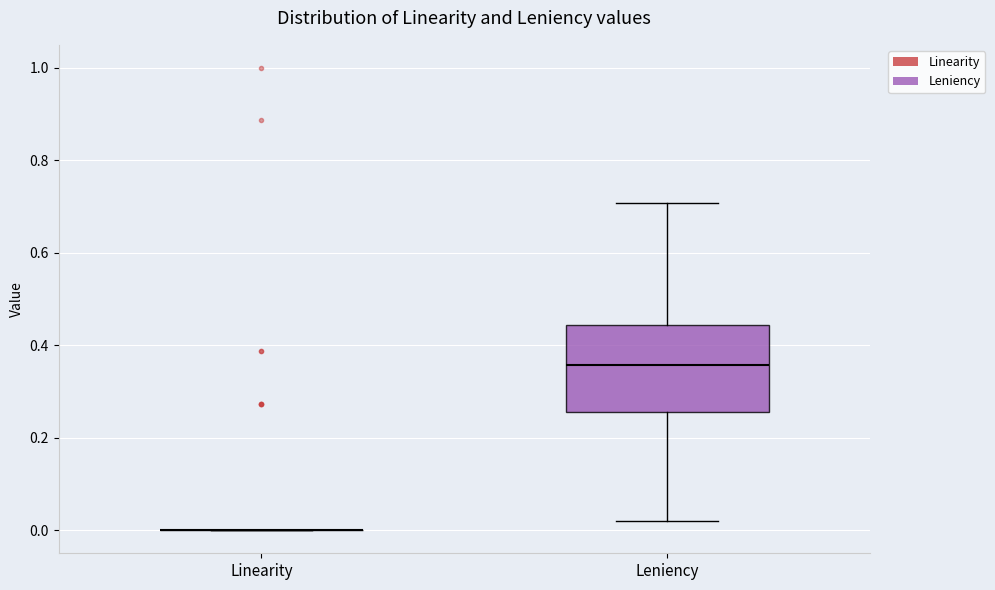

Reading left to right, read every box against the y-axis: the position of its median line, the range the box covers, and the ends of its whiskers. The values are not printed on the chart, so give them approximately, as read against the axis.

Linearity: box collapsed to a line at 0.00, whiskers 0.00 to 0.00
Leniency: median 0.36, box 0.26 to 0.44, whiskers 0.02 to 0.70